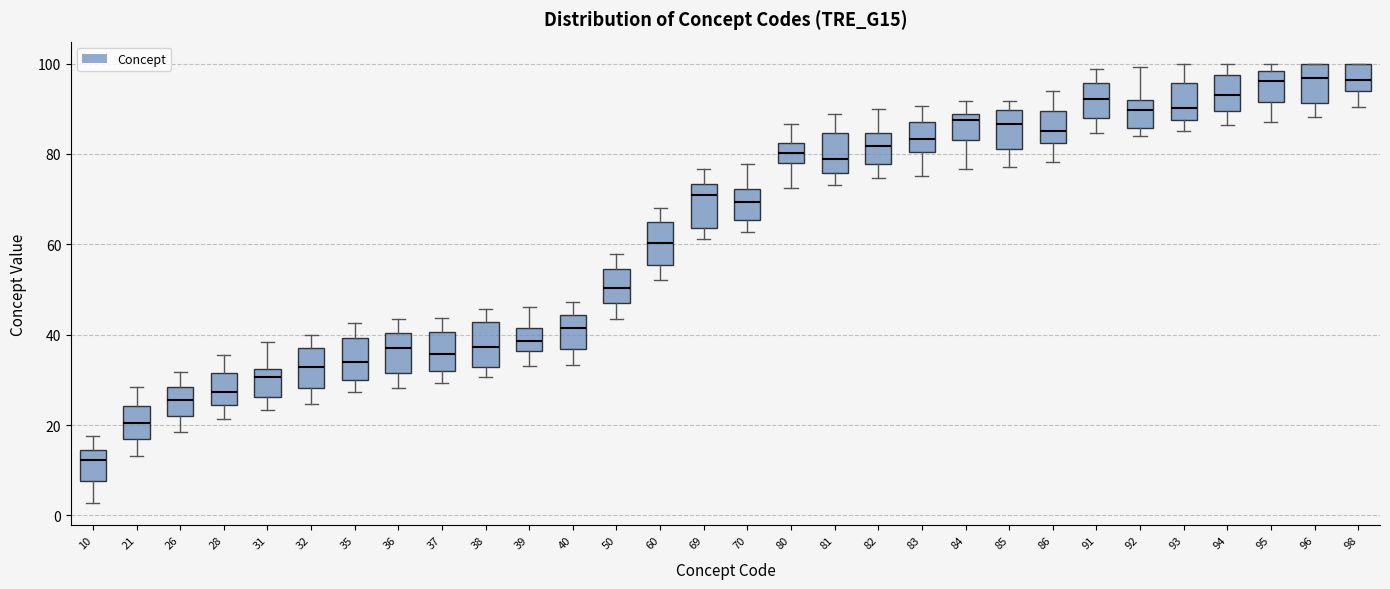

Reading left to right, transcribe this box plot: for each box, give where its median line is, the range the box spans, and where its two whiskers end, as read against the y-axis. The values are not printed on the chart, so give them approximately, as read against the axis.

10: median 12, box 8 to 14, whiskers 2 to 18
21: median 20, box 16 to 24, whiskers 14 to 28
26: median 26, box 22 to 28, whiskers 18 to 32
28: median 28, box 24 to 32, whiskers 22 to 36
31: median 30, box 26 to 32, whiskers 24 to 38
32: median 32, box 28 to 38, whiskers 24 to 40
35: median 34, box 30 to 40, whiskers 28 to 42
36: median 38, box 32 to 40, whiskers 28 to 44
37: median 36, box 32 to 40, whiskers 30 to 44
38: median 38, box 32 to 42, whiskers 30 to 46
39: median 38, box 36 to 42, whiskers 34 to 46
40: median 42, box 36 to 44, whiskers 34 to 48
50: median 50, box 48 to 54, whiskers 44 to 58
60: median 60, box 56 to 66, whiskers 52 to 68
69: median 70, box 64 to 74, whiskers 62 to 76
70: median 70, box 66 to 72, whiskers 62 to 78
80: median 80, box 78 to 82, whiskers 72 to 86
81: median 78, box 76 to 84, whiskers 74 to 88
82: median 82, box 78 to 84, whiskers 74 to 90
83: median 84, box 80 to 88, whiskers 76 to 90
84: median 88 (just below the box's upper edge), box 84 to 88, whiskers 76 to 92
85: median 86, box 82 to 90, whiskers 78 to 92
86: median 84, box 82 to 90, whiskers 78 to 94
91: median 92, box 88 to 96, whiskers 84 to 98
92: median 90, box 86 to 92, whiskers 84 to 100
93: median 90, box 88 to 96, whiskers 86 to 100
94: median 92, box 90 to 98, whiskers 86 to 100
95: median 96, box 92 to 98, whiskers 88 to 100
96: median 96, box 92 to 100, whiskers 88 to 100
98: median 96, box 94 to 100, whiskers 90 to 100